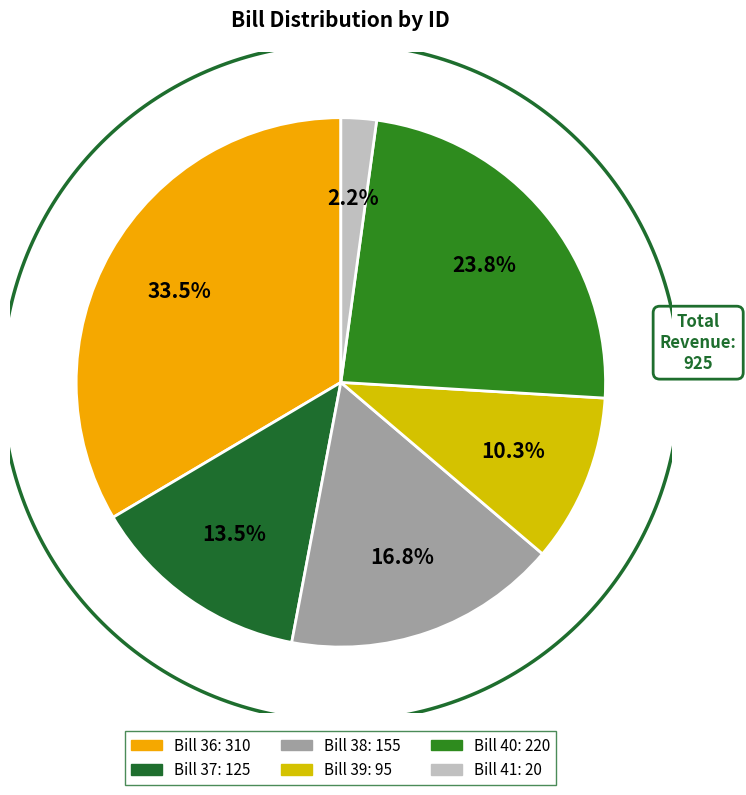

Is there a majority slice in this chart?

No